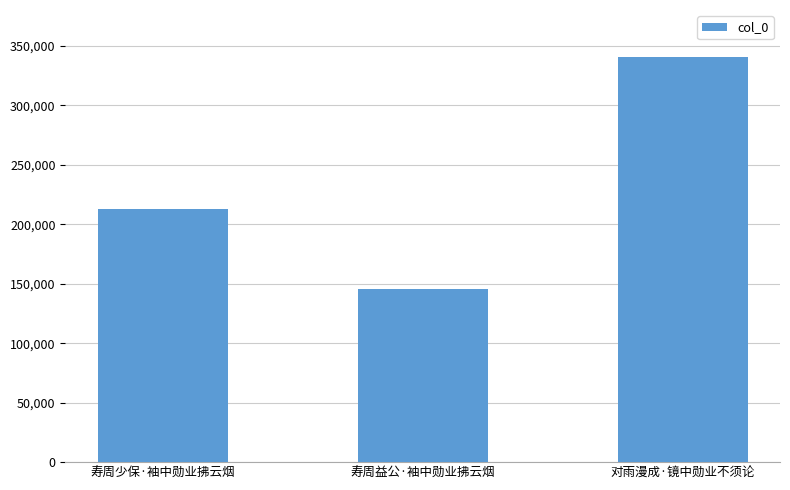

Where is the data nearest to the value 243036?

寿周少保·袖中勋业拂云烟